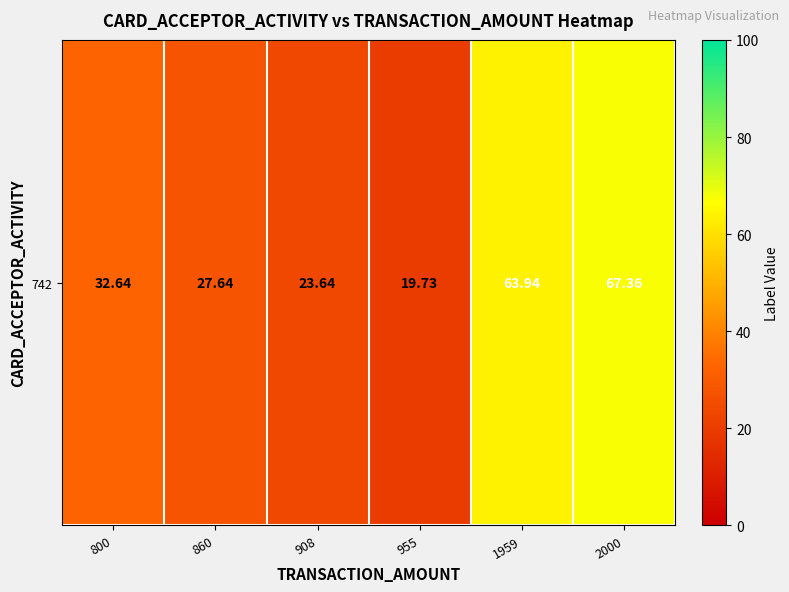

Which label corresponds to the smallest value in the chart?

955